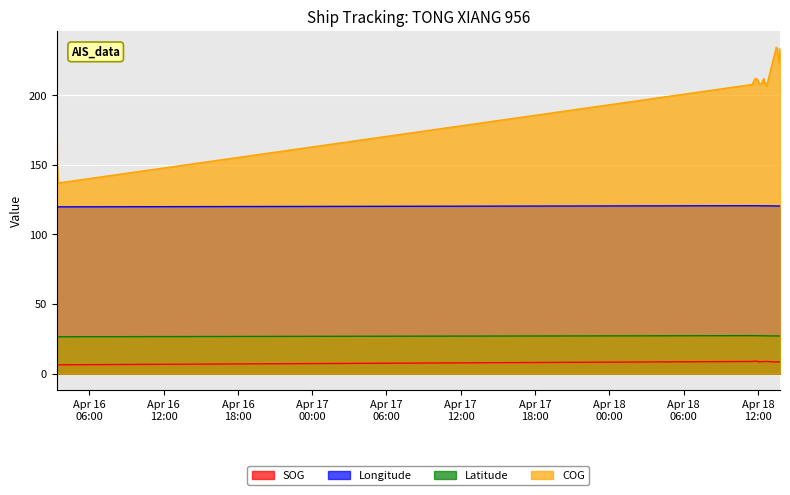

At which category is the sum across all series the highest?

2024-04-18 13:29:00